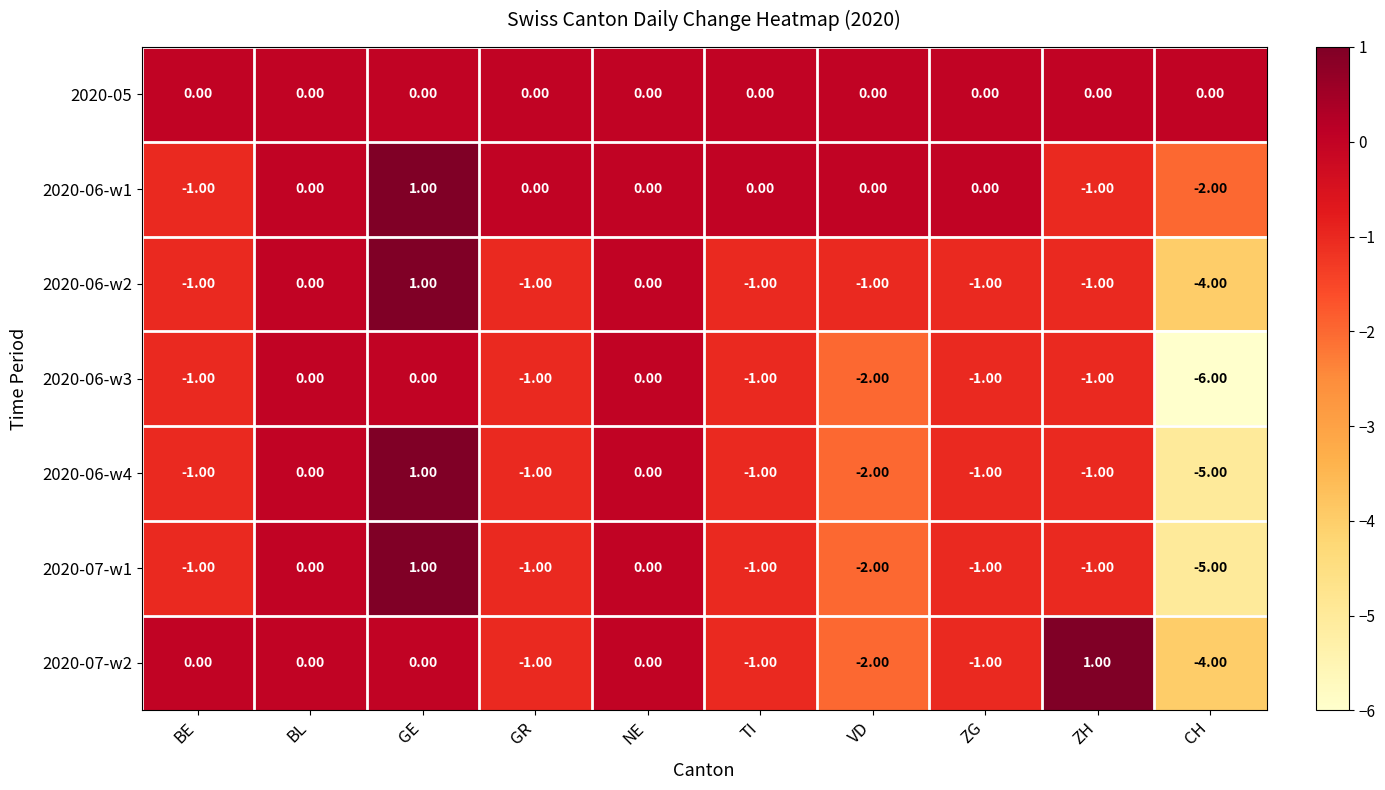

What is the greatest value displayed?

1